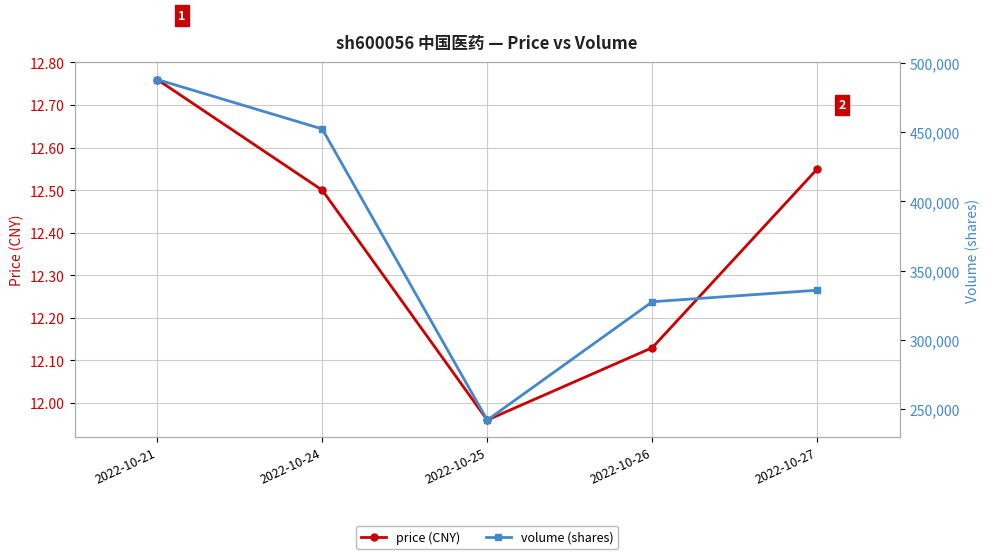

How many categories are shown in the chart?

5